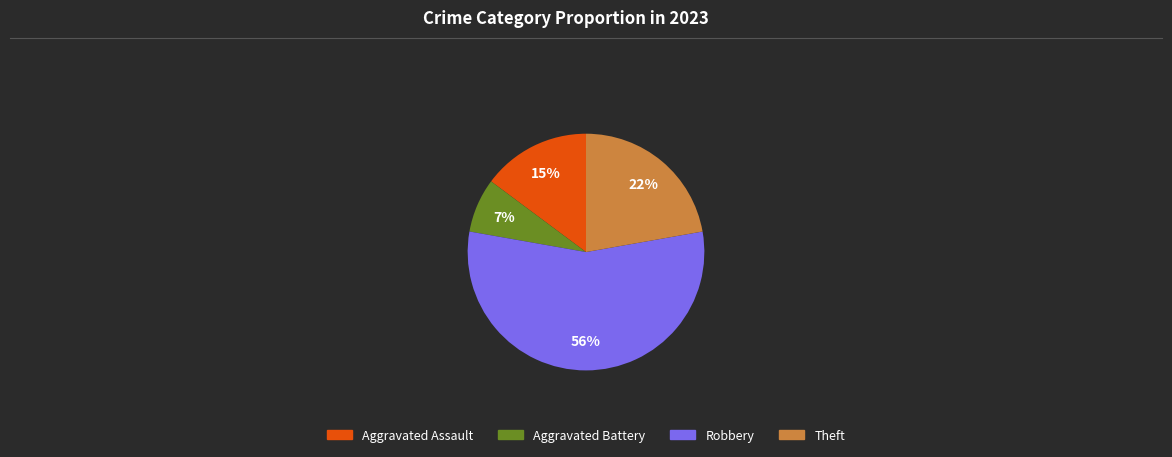

Combined, do Aggravated Assault and Aggravated Battery account for over 50%?

No